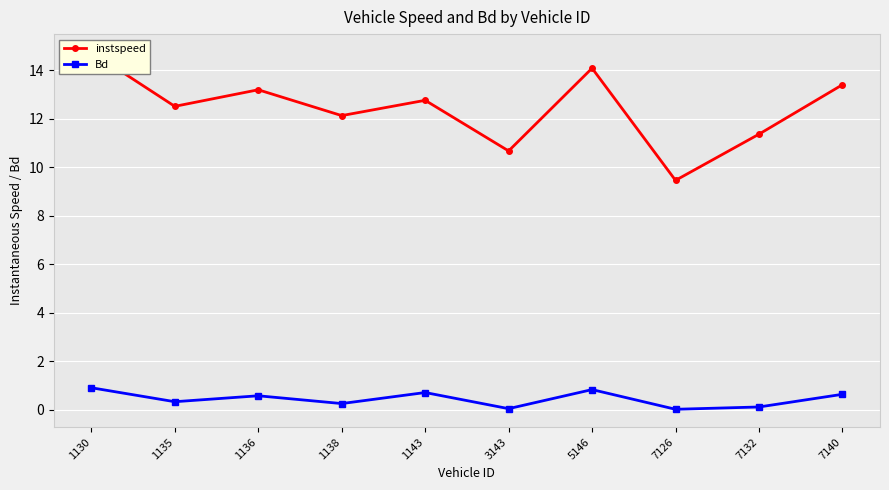

At which category does instspeed reach its first local valley?

1135